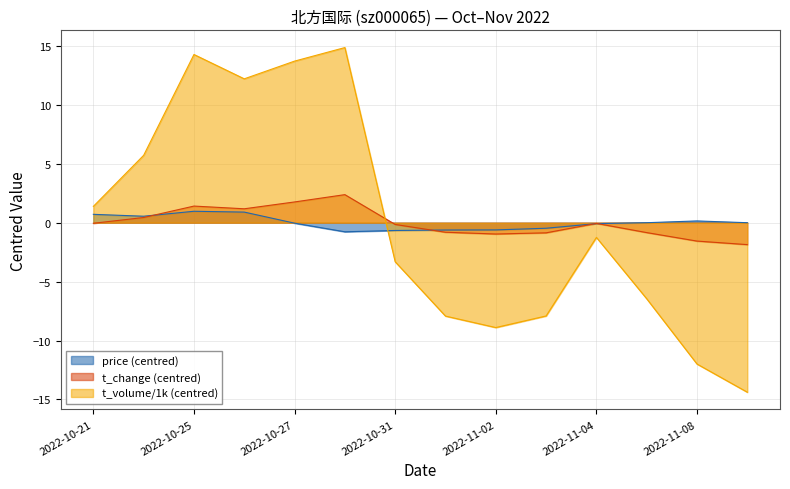

How many values in the t_volume series are below -1?

8